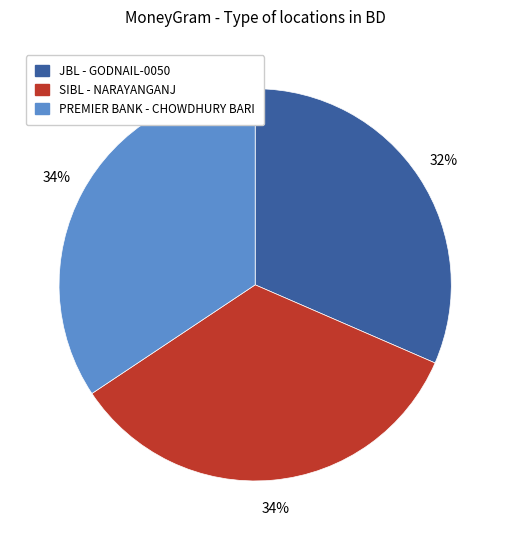

To the nearest percent, what is the average slice percentage?

33%